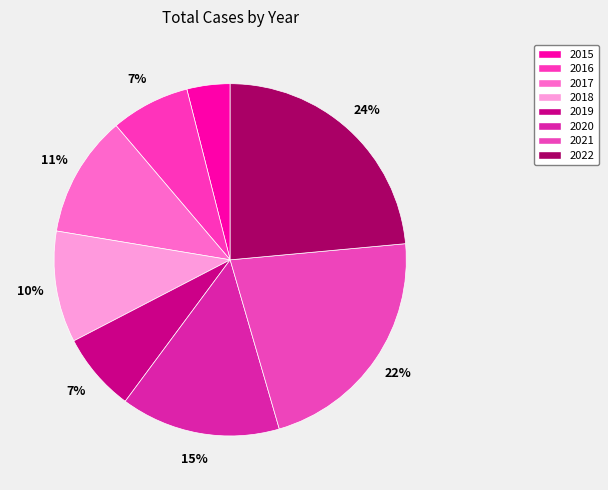

How many slices are in this pie chart?

8